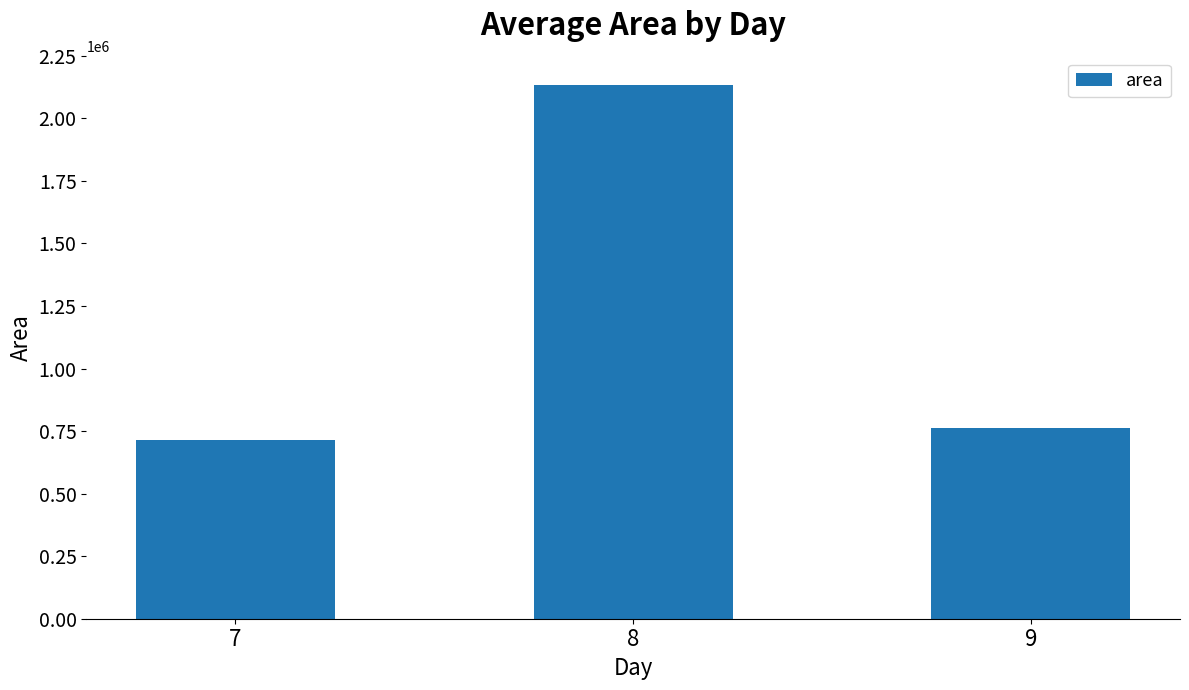

The chart shows a value of 713671.9 at 7. True or false?

True